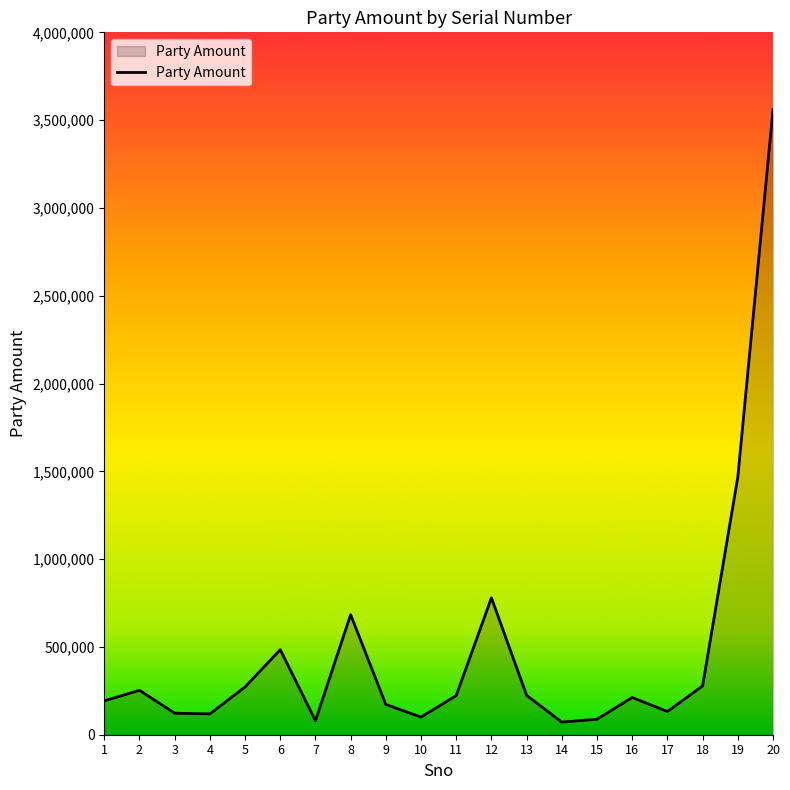

Is it true that the value at 12 is 779670?

True